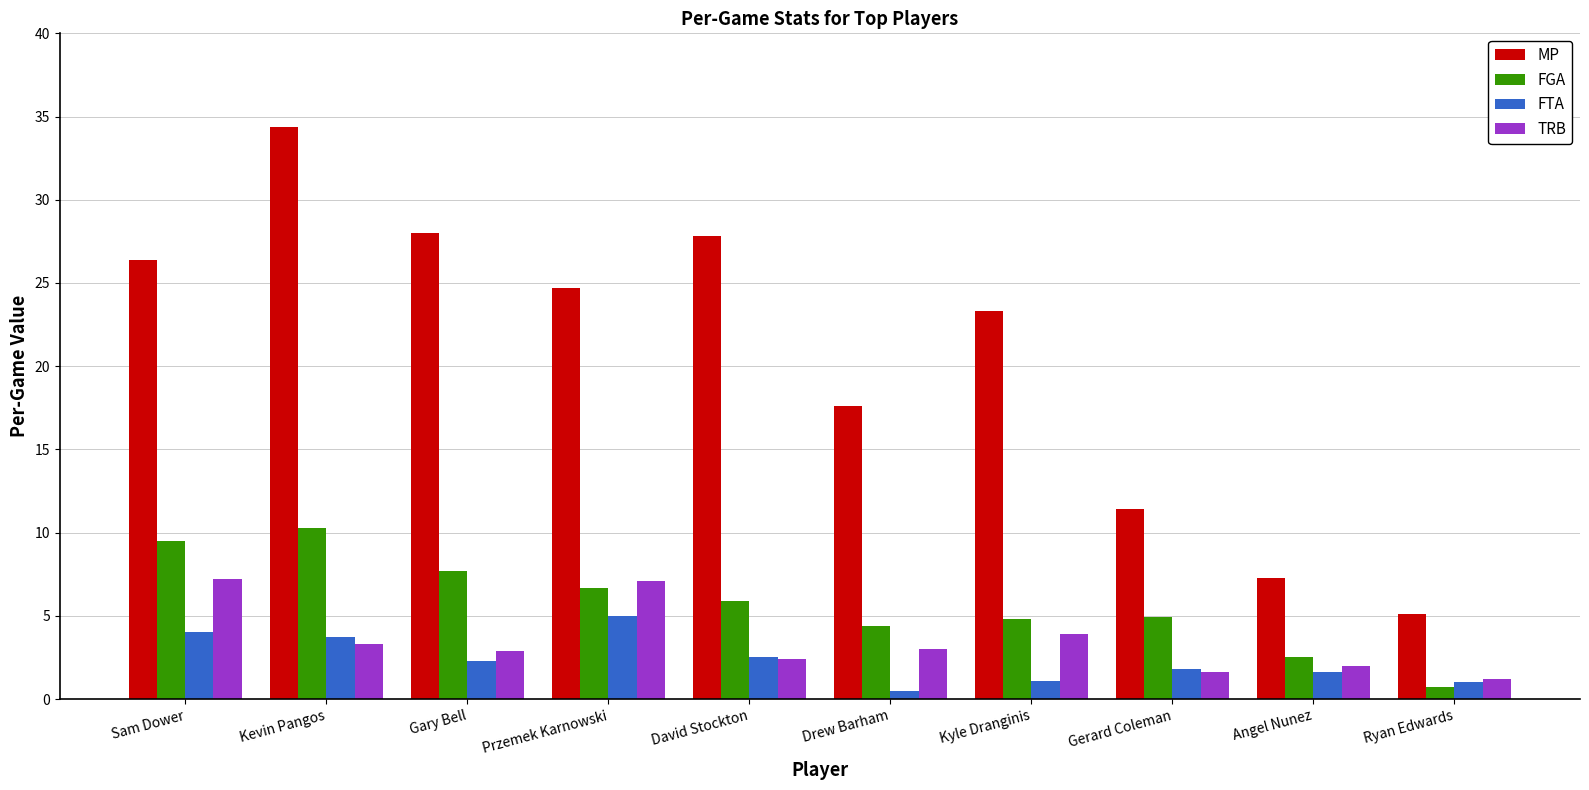

What is the spread (max minus min) of values at David Stockton?

25.4